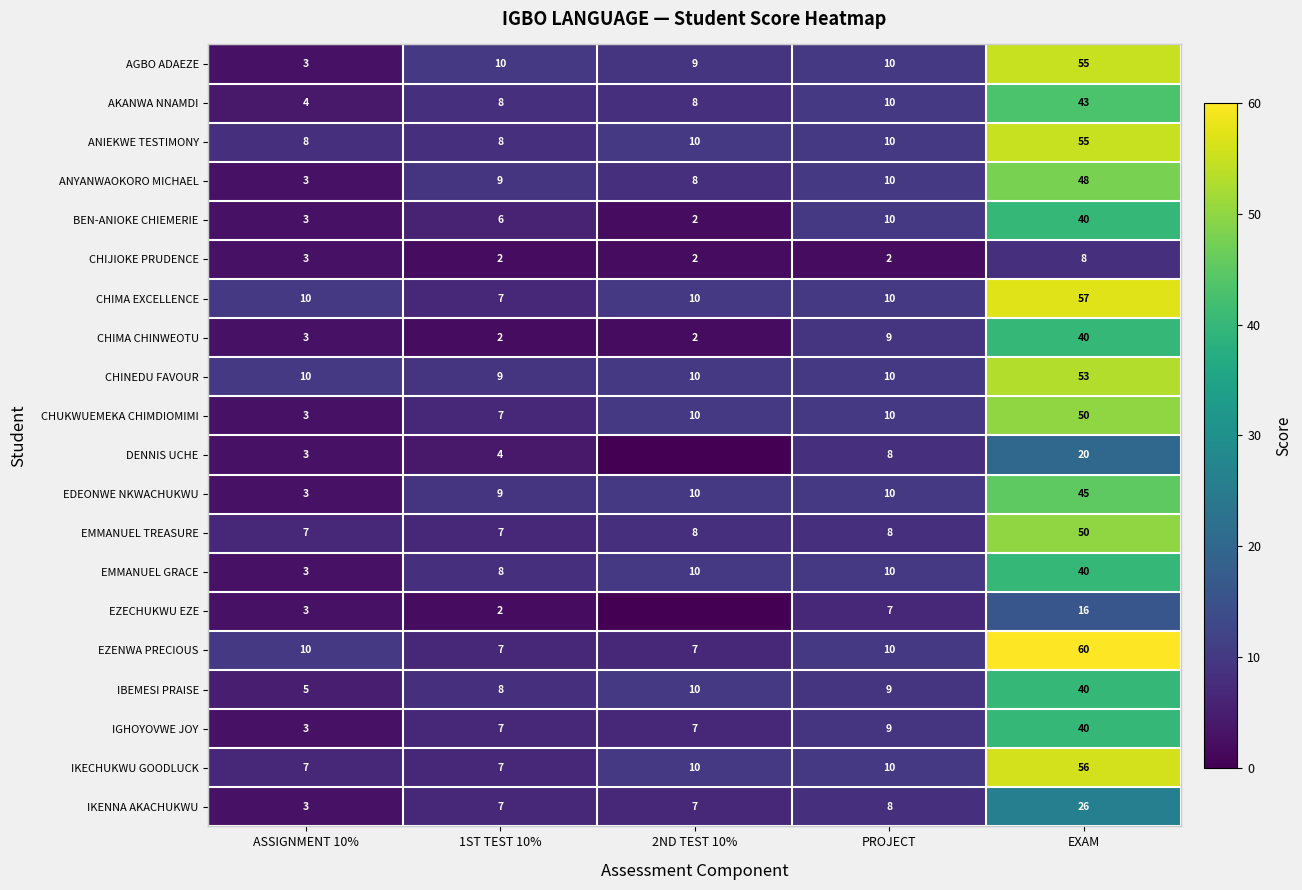

What is the approximate value of ANIEKWE TESTIMONY at 1ST TEST 10%, to the nearest 10?

10